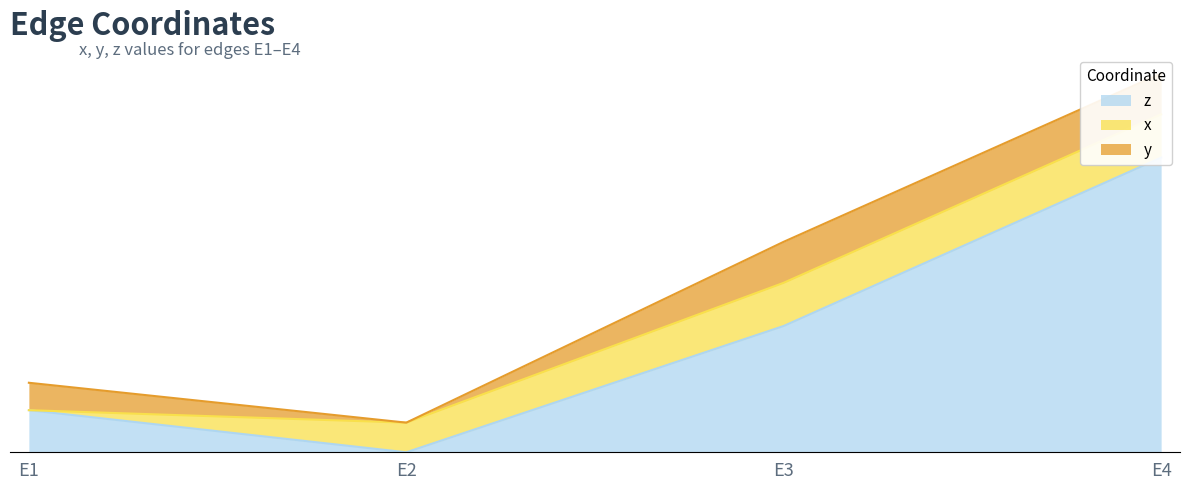

Between which two adjacent categories do y and x first intersect?

E1 and E2